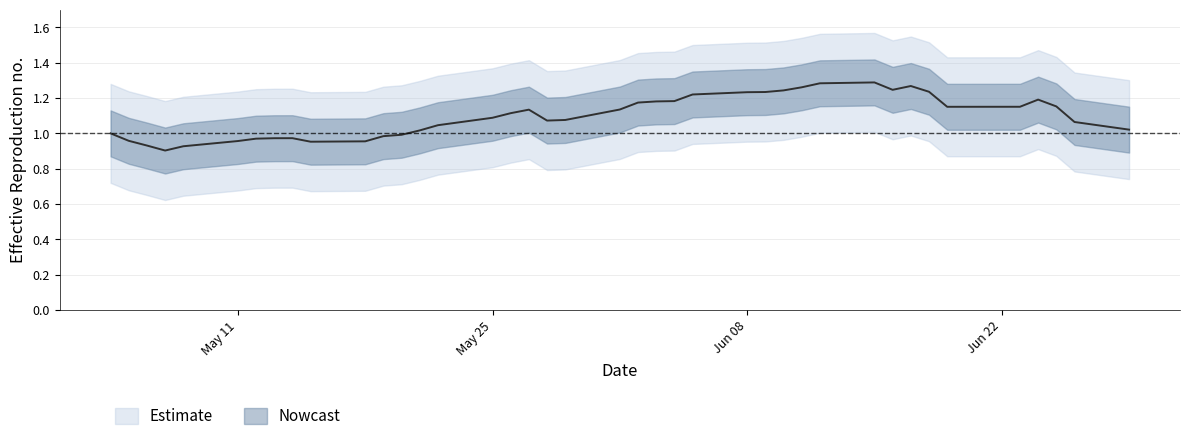

Reading left to right, transcribe all the data shown in this chart.

1.0	1.0	0.9	0.9	0.9	1.0	1.0	1.0	1.0	1.0	1.0	1.0	1.0	1.0	1.0	1.1	1.1	1.1	1.1	1.1	1.1	1.2	1.2	1.2	1.2	1.2	1.2	1.2	1.3	1.3	1.3	1.2	1.3	1.2	1.2	1.2	1.2	1.2	1.1	1.0